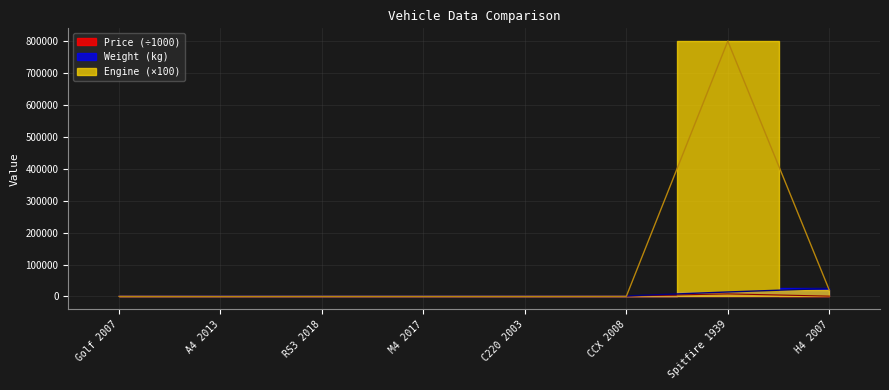

Count the number of data series in this chart.

3